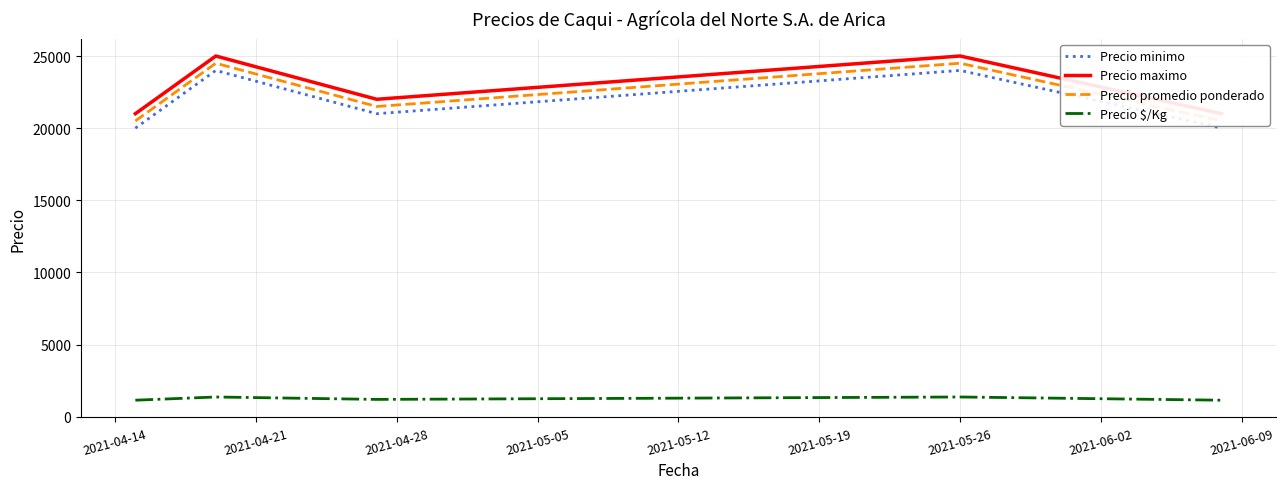

True or false: Precio $/Kg and Precio minimo cross at least once.

False